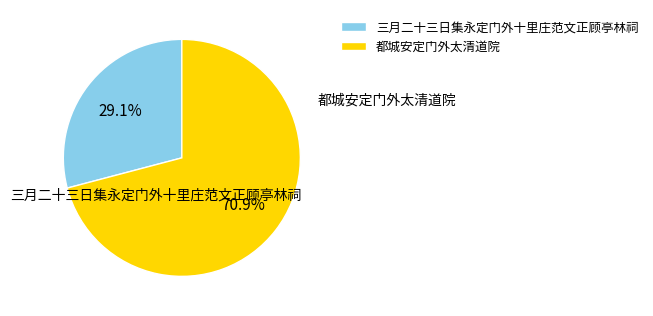

Between 三月二十三日集永定门外十里庄范文正顾亭林祠 and 都城安定门外太清道院, which is larger?

都城安定门外太清道院